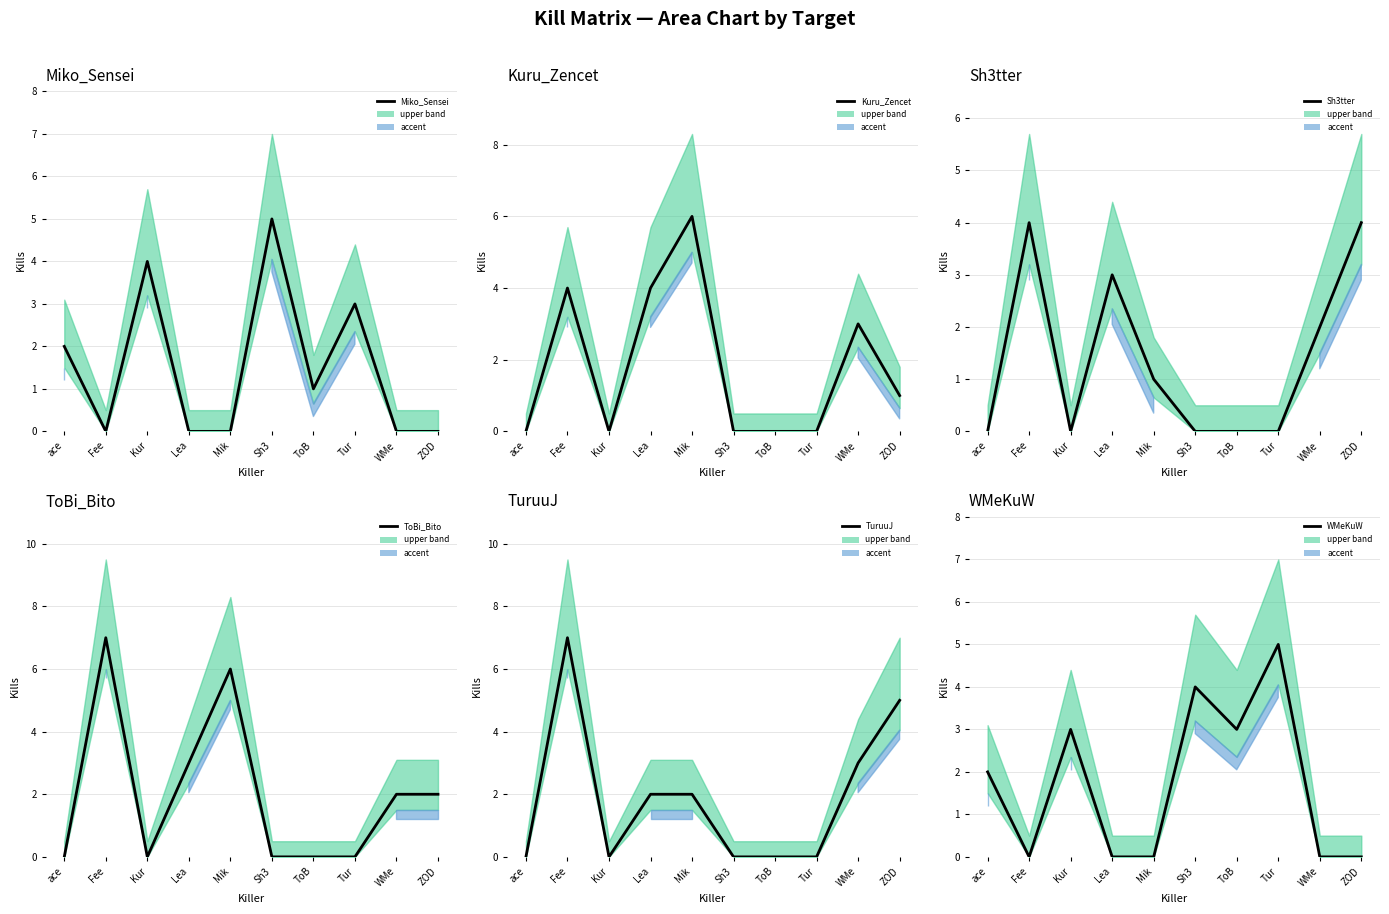

What is the spread (max minus min) of values at ToB?

3